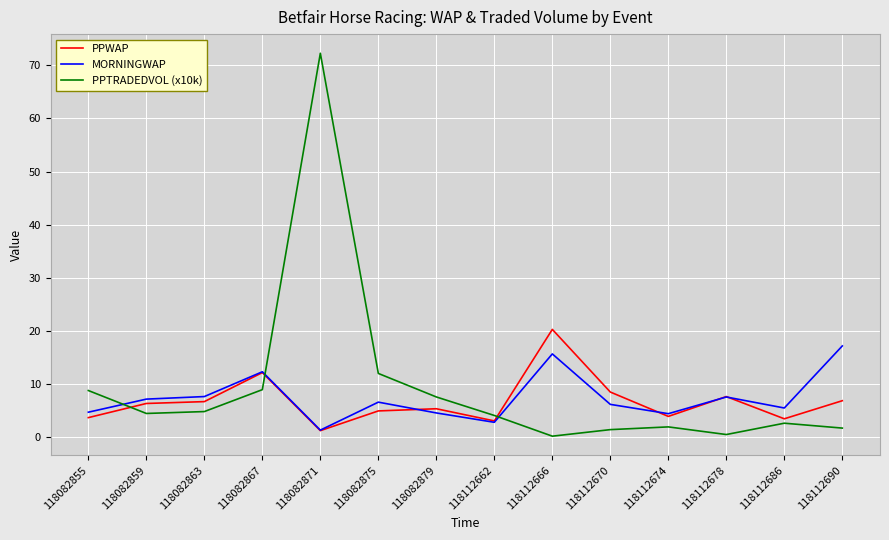

True or false: PPWAP has a value of 8.5 at 118112670.

True